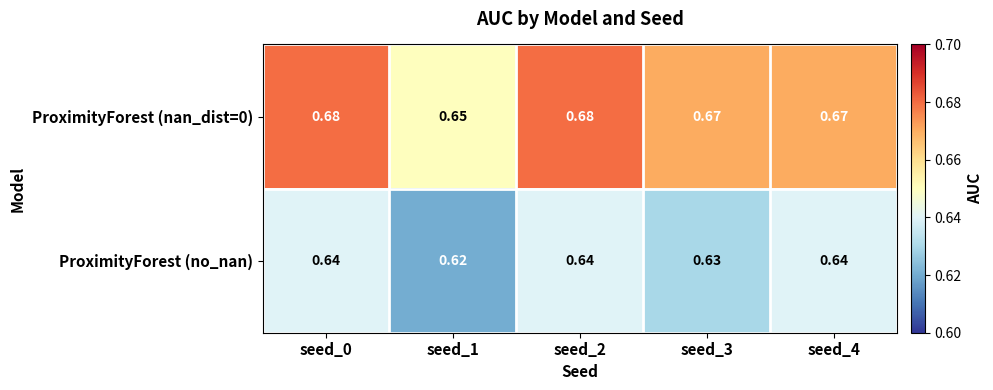

Rank the series by their average value, from highest to lowest.

ProximityForest (nan_dist=0), ProximityForest (no_nan)